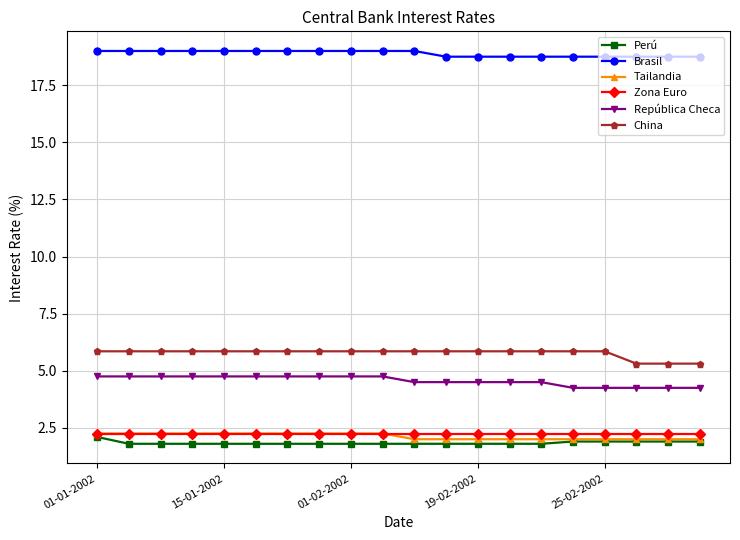

What is the lowest value of the China series?

5.3